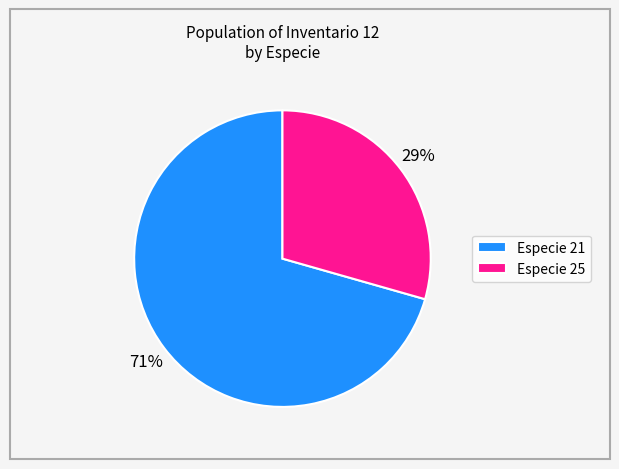

Is it true that Especie 25 is 29% of the pie?

True